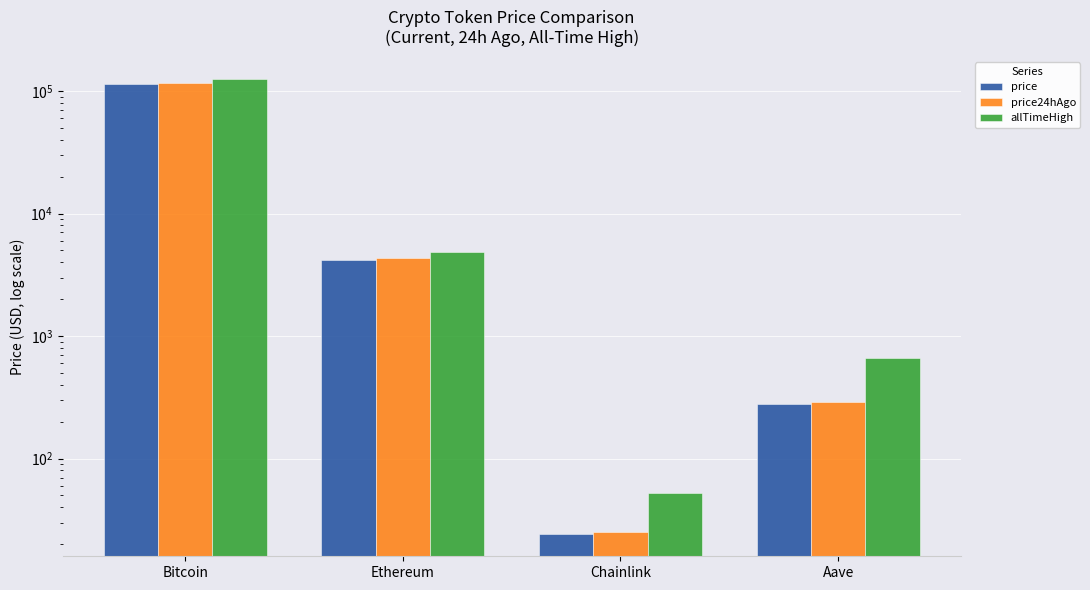

Which has a higher value, Bitcoin or Chainlink?

Bitcoin